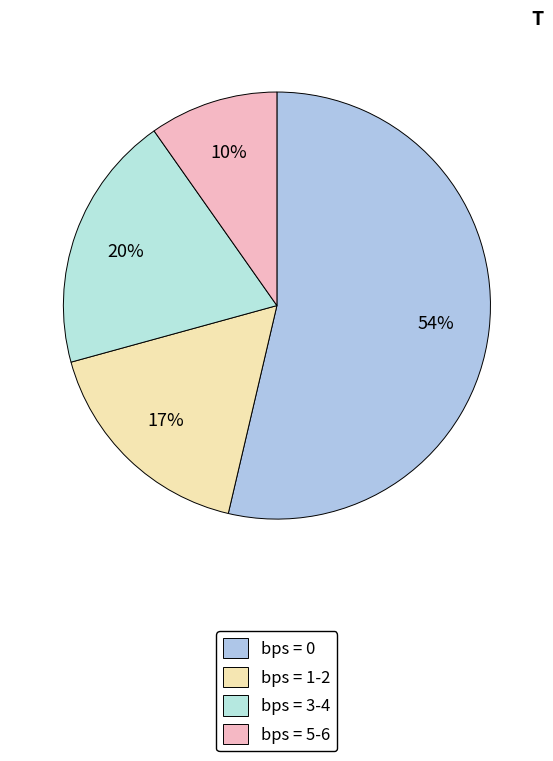

How many slices are in this pie chart?

4